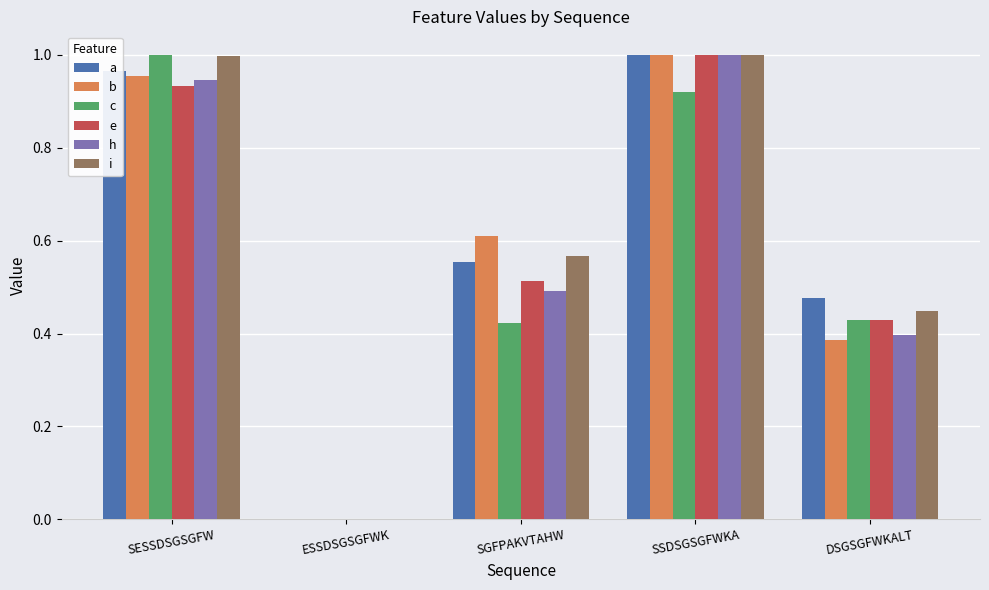

Between SESSDSGSGFW and SGFPAKVTAHW, which series saw the biggest shift?

c